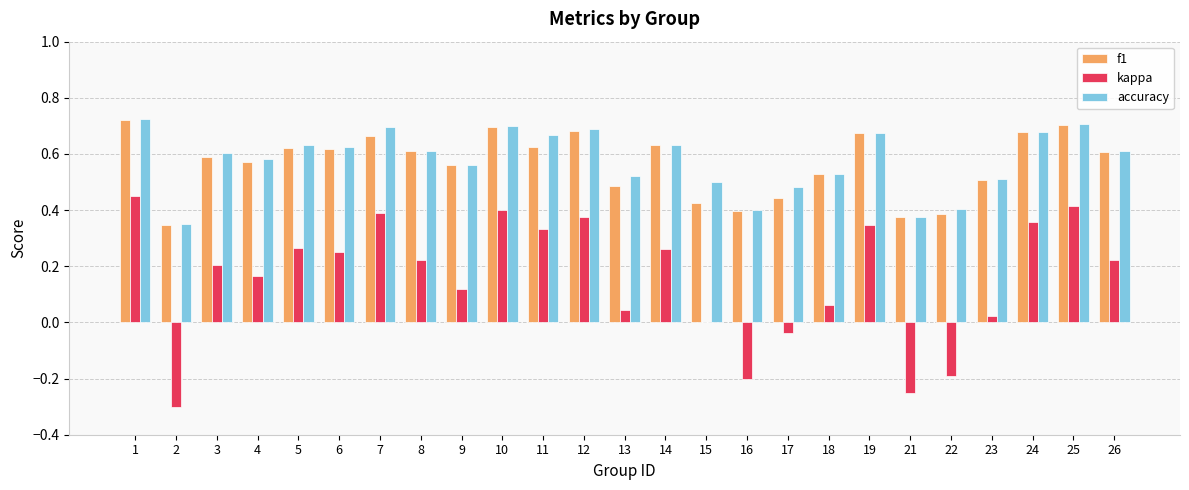

Is the value of f1 at 18 greater than the value of kappa at 19?

Yes